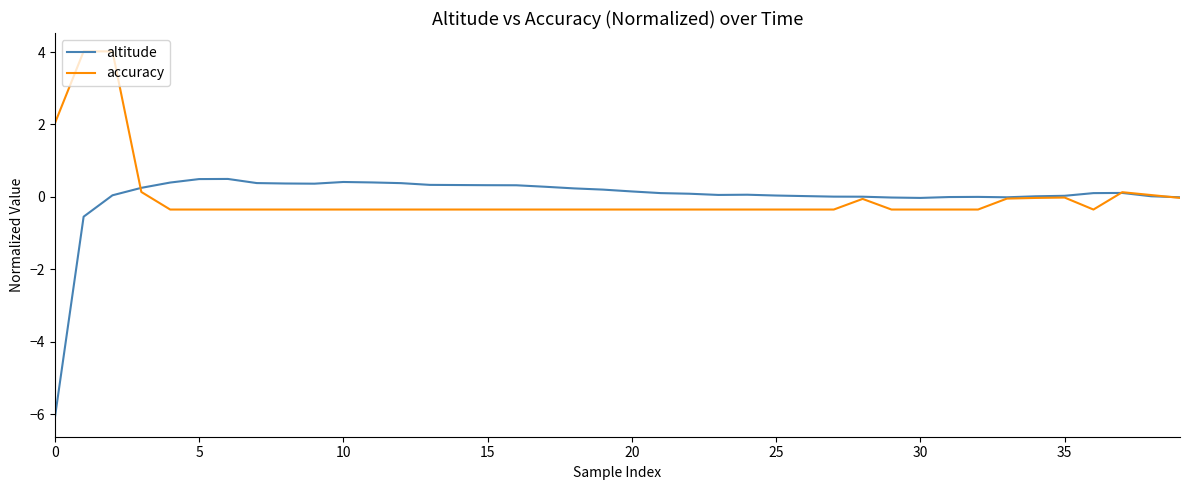

Which series has the largest range (max minus min)?

altitude